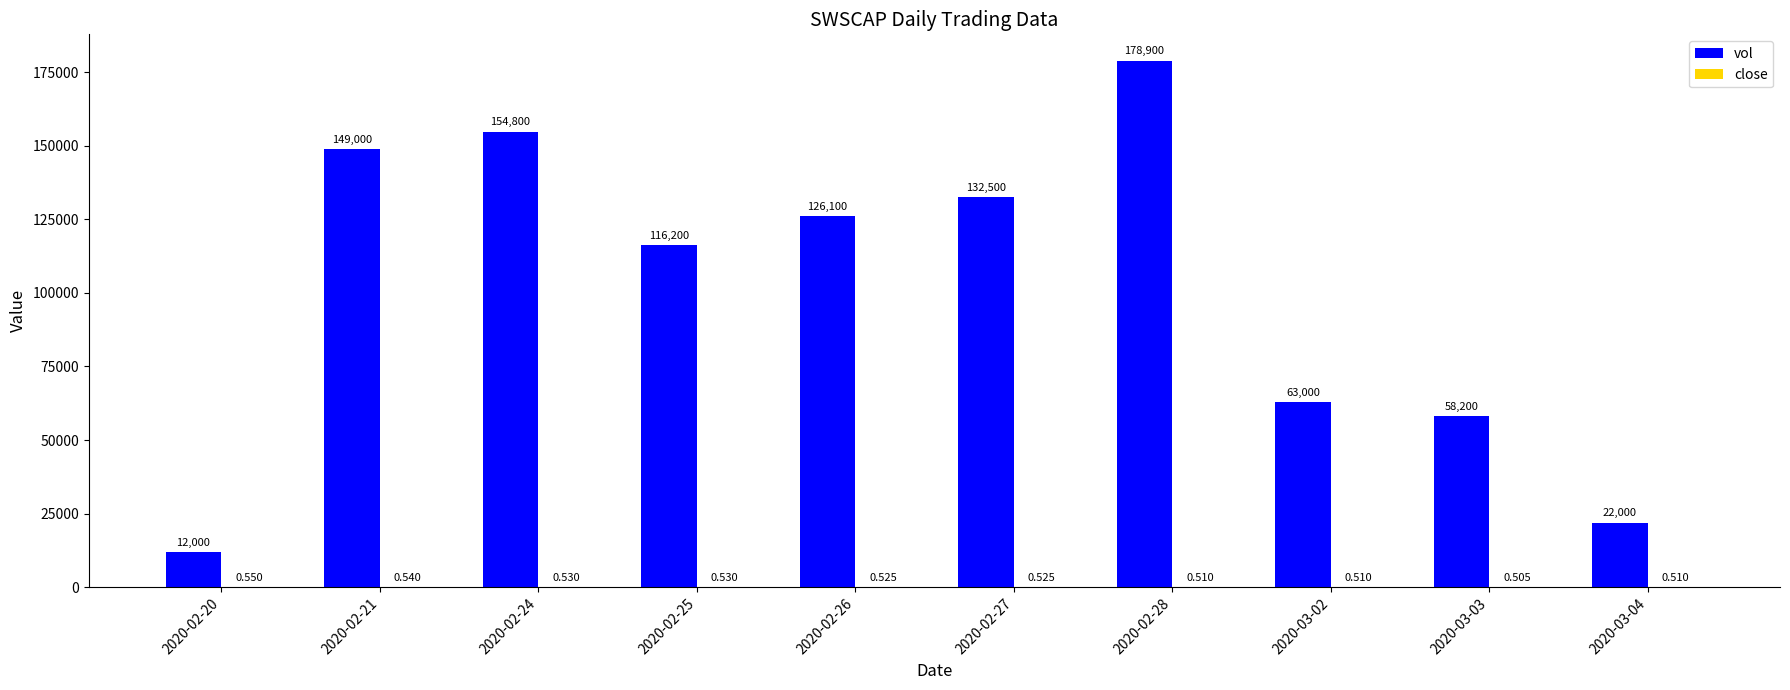

What is the sum of the vol values at 2020-02-26 and 2020-02-20?

138100.0